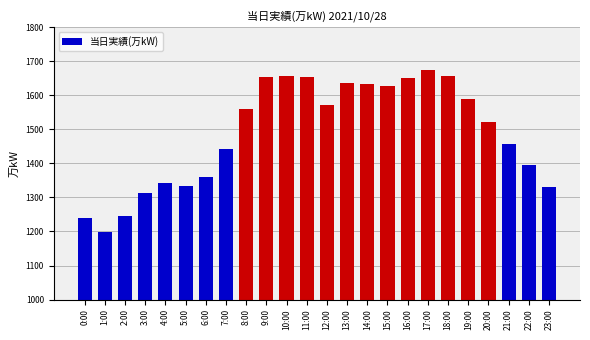

Which has a higher value, 3:00 or 12:00?

12:00